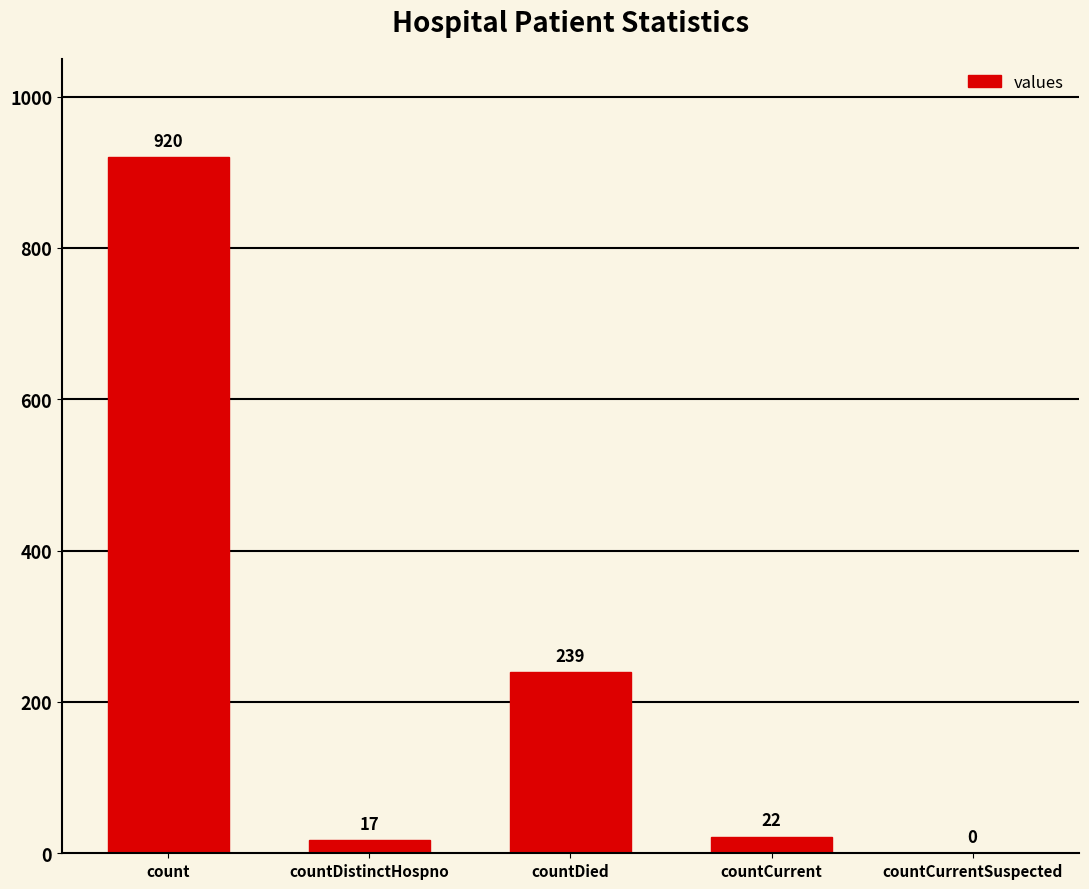

Between countDied and countDistinctHospno, which is larger?

countDied